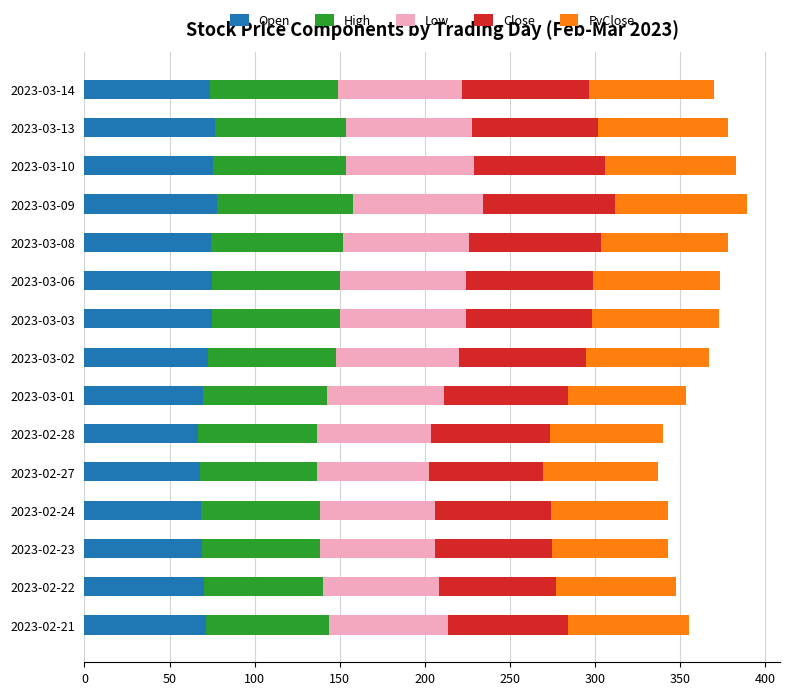

What is the maximum value for Open?

78.0